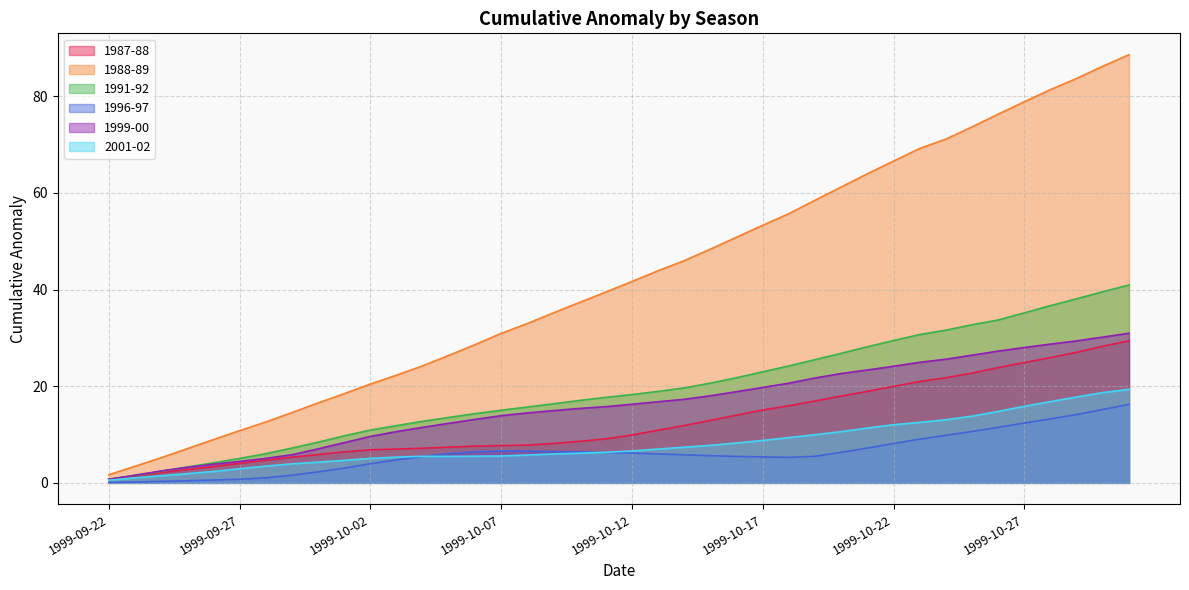

Reading left to right, transcribe all the data shown in this chart.

1987-88: 1999-09-22=0.7	1999-09-23=1.4	1999-09-24=2.1	1999-09-25=2.7	1999-09-26=3.4	1999-09-27=4.0	1999-09-28=4.7	1999-09-29=5.3	1999-09-30=5.9	1999-10-01=6.4	1999-10-02=6.8	1999-10-03=7.0	1999-10-04=7.2	1999-10-05=7.4	1999-10-06=7.6	1999-10-07=7.7	1999-10-08=7.8	1999-10-09=8.2	1999-10-10=8.6	1999-10-11=9.1	1999-10-12=9.9	1999-10-13=10.9	1999-10-14=11.9	1999-10-15=12.9	1999-10-16=14.0	1999-10-17=15.1	1999-10-18=16.0	1999-10-19=16.9	1999-10-20=18.0	1999-10-21=18.9	1999-10-22=20.0	1999-10-23=21.0	1999-10-24=21.8	1999-10-25=22.7	1999-10-26=23.9	1999-10-27=24.9	1999-10-28=25.9	1999-10-29=27.0	1999-10-30=28.3	1999-10-31=29.4
1988-89: 1999-09-22=1.7	1999-09-23=3.4	1999-09-24=5.2	1999-09-25=7.1	1999-09-26=9.0	1999-09-27=10.8	1999-09-28=12.6	1999-09-29=14.6	1999-09-30=16.5	1999-10-01=18.5	1999-10-02=20.5	1999-10-03=22.3	1999-10-04=24.2	1999-10-05=26.4	1999-10-06=28.6	1999-10-07=30.9	1999-10-08=33.0	1999-10-09=35.2	1999-10-10=37.4	1999-10-11=39.5	1999-10-12=41.7	1999-10-13=43.9	1999-10-14=46.0	1999-10-15=48.4	1999-10-16=50.8	1999-10-17=53.3	1999-10-18=55.7	1999-10-19=58.5	1999-10-20=61.2	1999-10-21=64.0	1999-10-22=66.6	1999-10-23=69.2	1999-10-24=71.1	1999-10-25=73.7	1999-10-26=76.3	1999-10-27=78.9	1999-10-28=81.4	1999-10-29=83.7	1999-10-30=86.2	1999-10-31=88.6
1991-92: 1999-09-22=0.8	1999-09-23=1.5	1999-09-24=2.4	1999-09-25=3.3	1999-09-26=4.2	1999-09-27=5.1	1999-09-28=6.0	1999-09-29=7.2	1999-09-30=8.4	1999-10-01=9.7	1999-10-02=10.9	1999-10-03=11.8	1999-10-04=12.7	1999-10-05=13.5	1999-10-06=14.3	1999-10-07=15.0	1999-10-08=15.7	1999-10-09=16.4	1999-10-10=17.1	1999-10-11=17.7	1999-10-12=18.3	1999-10-13=18.9	1999-10-14=19.7	1999-10-15=20.6	1999-10-16=21.8	1999-10-17=23.0	1999-10-18=24.2	1999-10-19=25.5	1999-10-20=26.8	1999-10-21=28.2	1999-10-22=29.5	1999-10-23=30.7	1999-10-24=31.6	1999-10-25=32.7	1999-10-26=33.7	1999-10-27=35.2	1999-10-28=36.7	1999-10-29=38.1	1999-10-30=39.6	1999-10-31=41.0
1996-97: 1999-09-22=0.1	1999-09-23=0.2	1999-09-24=0.3	1999-09-25=0.4	1999-09-26=0.6	1999-09-27=0.8	1999-09-28=1.0	1999-09-29=1.6	1999-09-30=2.3	1999-10-01=3.1	1999-10-02=4.0	1999-10-03=4.8	1999-10-04=5.5	1999-10-05=6.1	1999-10-06=6.4	1999-10-07=6.6	1999-10-08=6.6	1999-10-09=6.5	1999-10-10=6.4	1999-10-11=6.3	1999-10-12=6.2	1999-10-13=6.0	1999-10-14=5.8	1999-10-15=5.6	1999-10-16=5.5	1999-10-17=5.4	1999-10-18=5.3	1999-10-19=5.5	1999-10-20=6.3	1999-10-21=7.2	1999-10-22=8.2	1999-10-23=9.0	1999-10-24=9.8	1999-10-25=10.6	1999-10-26=11.5	1999-10-27=12.4	1999-10-28=13.2	1999-10-29=14.2	1999-10-30=15.2	1999-10-31=16.3
1999-00: 1999-09-22=0.7	1999-09-23=1.6	1999-09-24=2.5	1999-09-25=3.2	1999-09-26=3.9	1999-09-27=4.4	1999-09-28=5.1	1999-09-29=5.8	1999-09-30=7.0	1999-10-01=8.3	1999-10-02=9.6	1999-10-03=10.6	1999-10-04=11.5	1999-10-05=12.3	1999-10-06=13.1	1999-10-07=13.9	1999-10-08=14.5	1999-10-09=15.0	1999-10-10=15.4	1999-10-11=15.8	1999-10-12=16.3	1999-10-13=16.8	1999-10-14=17.3	1999-10-15=18.0	1999-10-16=18.9	1999-10-17=19.8	1999-10-18=20.6	1999-10-19=21.7	1999-10-20=22.6	1999-10-21=23.4	1999-10-22=24.1	1999-10-23=25.0	1999-10-24=25.6	1999-10-25=26.4	1999-10-26=27.3	1999-10-27=28.0	1999-10-28=28.7	1999-10-29=29.4	1999-10-30=30.2	1999-10-31=31.0
2001-02: 1999-09-22=0.6	1999-09-23=1.0	1999-09-24=1.5	1999-09-25=1.9	1999-09-26=2.4	1999-09-27=2.9	1999-09-28=3.5	1999-09-29=3.9	1999-09-30=4.3	1999-10-01=4.7	1999-10-02=5.1	1999-10-03=5.3	1999-10-04=5.5	1999-10-05=5.5	1999-10-06=5.5	1999-10-07=5.6	1999-10-08=5.8	1999-10-09=6.0	1999-10-10=6.1	1999-10-11=6.3	1999-10-12=6.6	1999-10-13=7.0	1999-10-14=7.4	1999-10-15=7.8	1999-10-16=8.3	1999-10-17=8.8	1999-10-18=9.4	1999-10-19=10.0	1999-10-20=10.6	1999-10-21=11.4	1999-10-22=12.0	1999-10-23=12.5	1999-10-24=13.1	1999-10-25=13.8	1999-10-26=14.8	1999-10-27=15.9	1999-10-28=16.8	1999-10-29=17.8	1999-10-30=18.7	1999-10-31=19.4